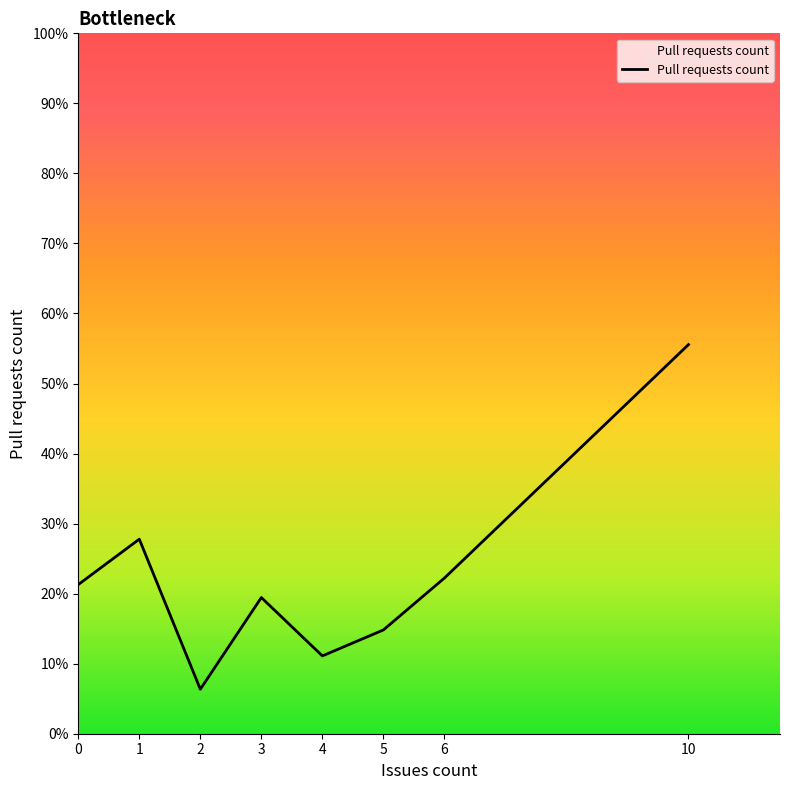

Does the chart display data point markers on the line(s)?

No